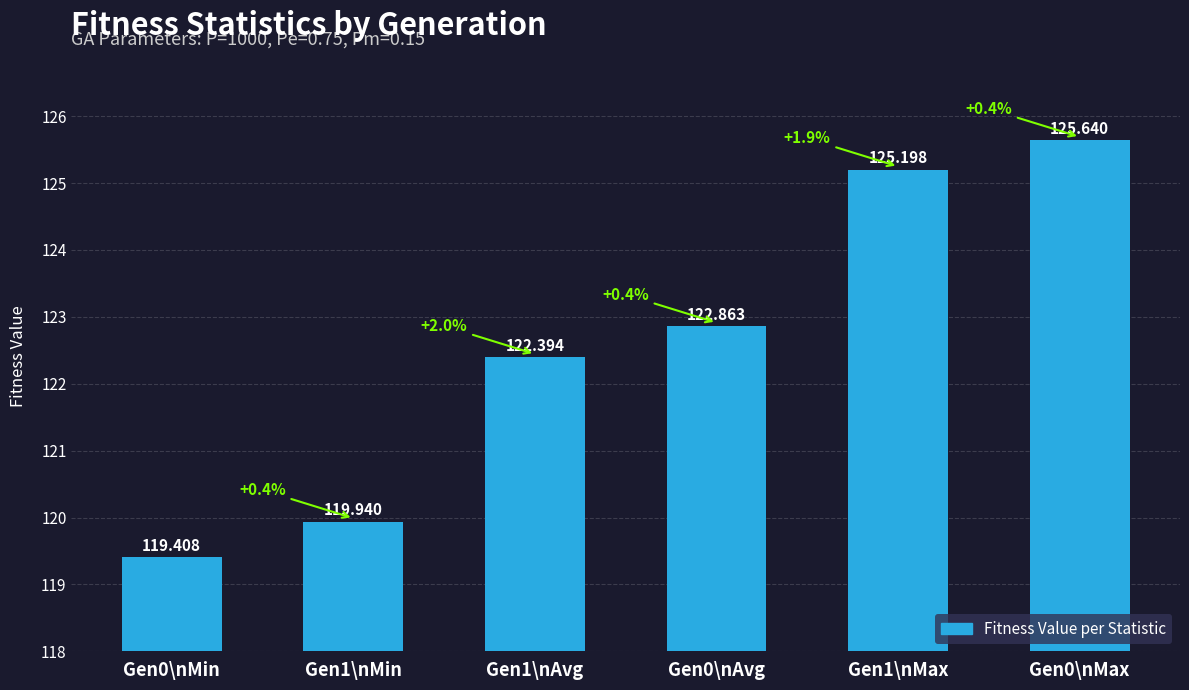

List the labels in order of value, largest first.

Gen0\nMax, Gen1\nMax, Gen0\nAvg, Gen1\nAvg, Gen1\nMin, Gen0\nMin